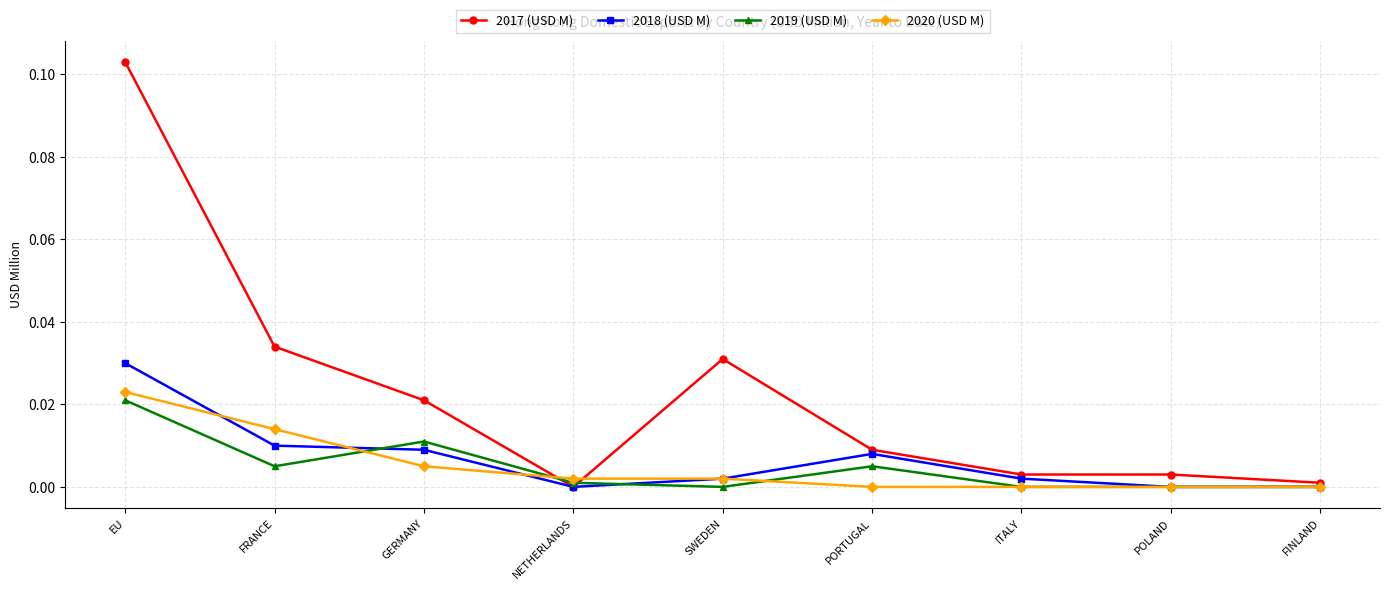

Rank the series by their maximum value, from highest to lowest.

2017 (USD M), 2018 (USD M), 2020 (USD M), 2019 (USD M)